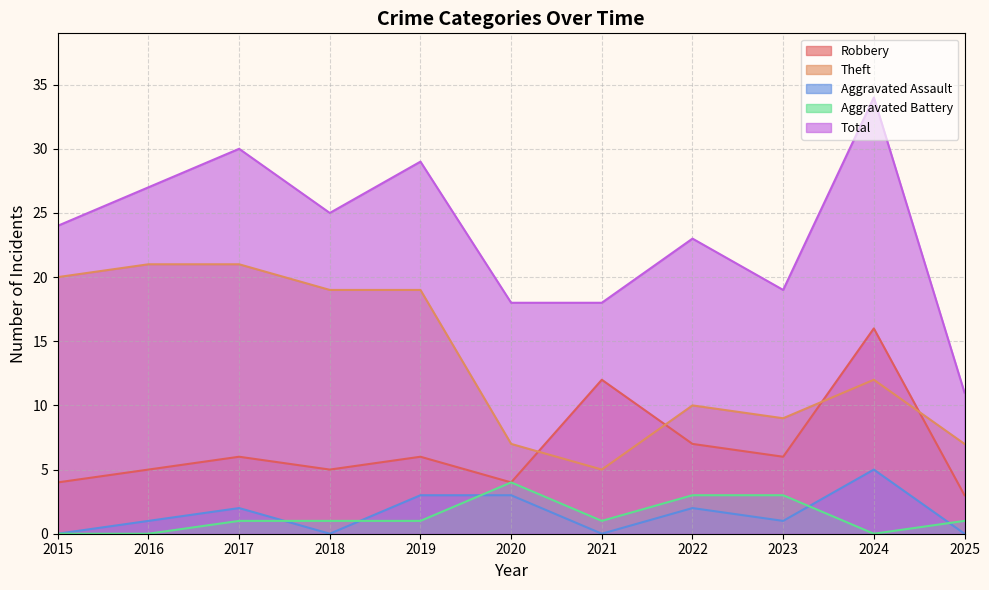

At which category is the sum across all series the highest?

2024